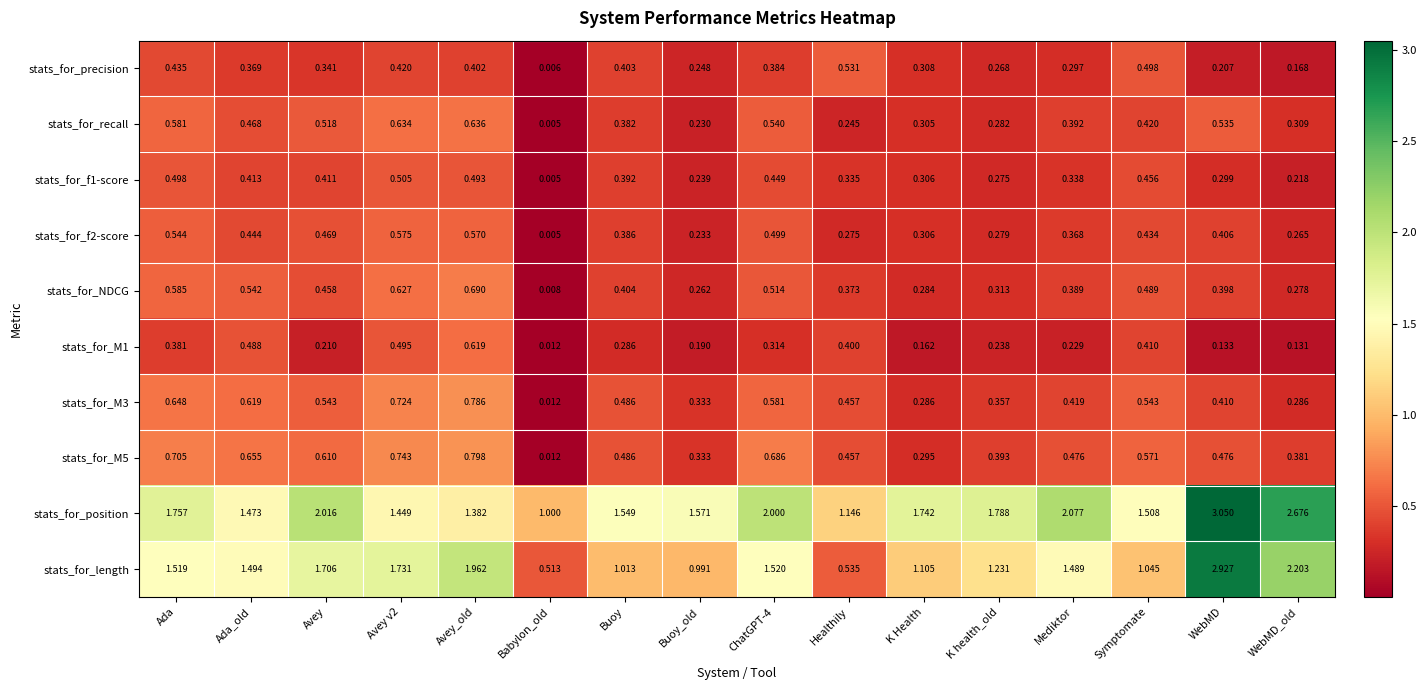

Is the value of stats_for_NDCG at Buoy greater than the value of stats_for_M5 at WebMD?

No